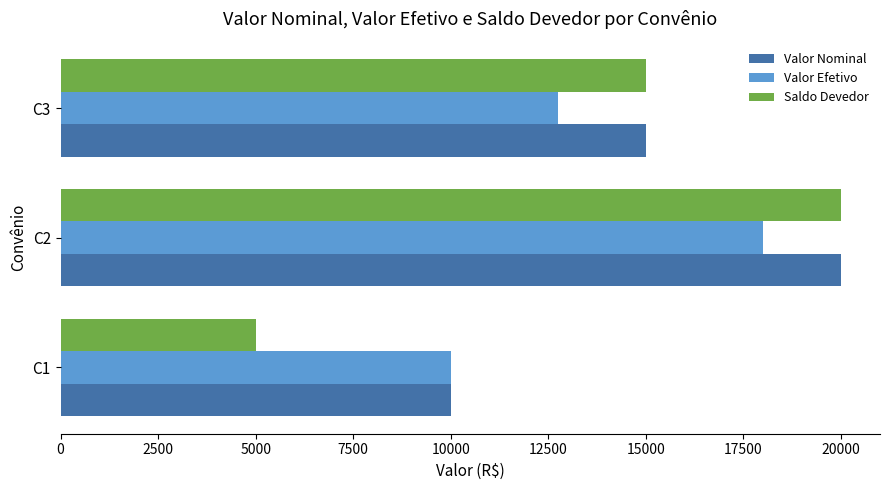

Which series has the widest spread of values?

Saldo Devedor